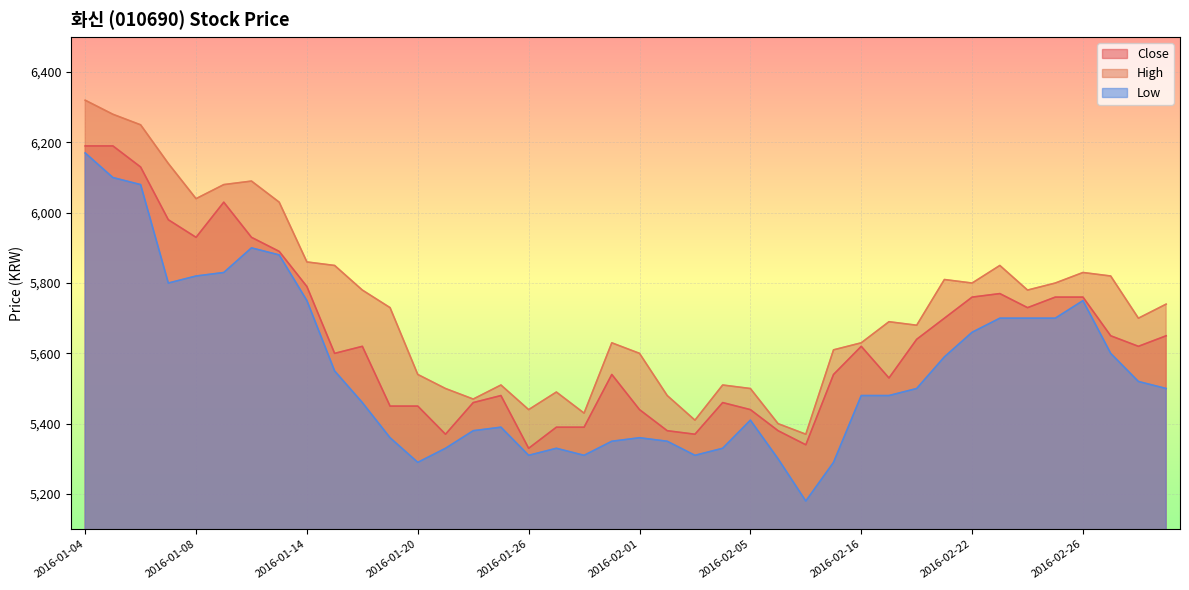

At how many categories does at least one series exceed 6118?

4